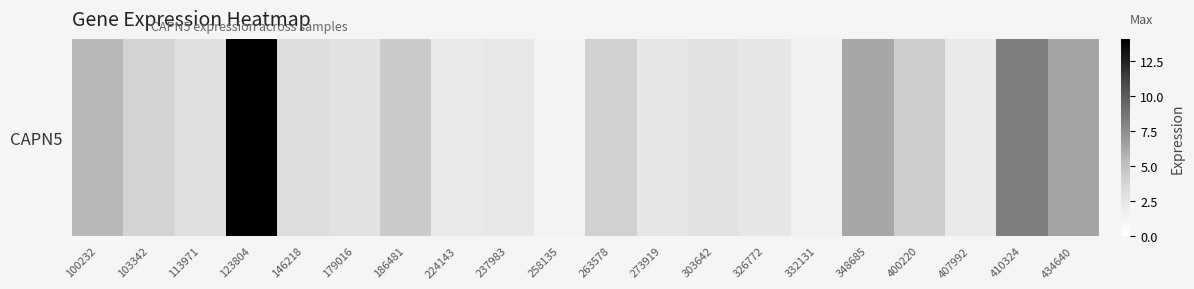

List the labels in order of value, largest first.

123804, 410324, 434640, 348685, 100232, 186481, 400220, 263578, 103342, 146218, 113971, 179016, 303642, 273919, 326772, 237983, 407992, 224143, 332131, 258135